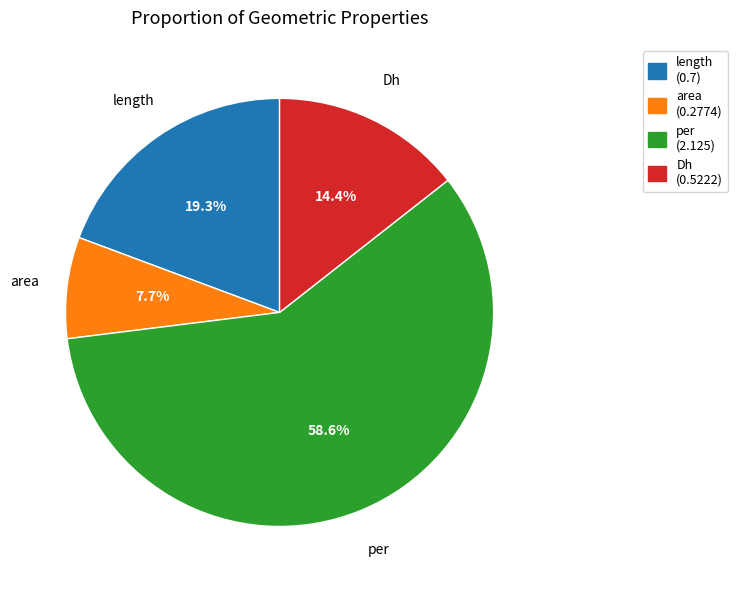

What percentage is NOT represented by length?

80.7%